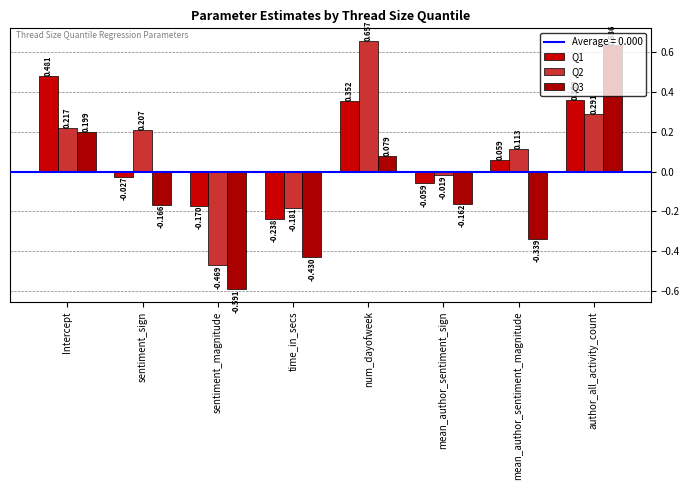

How many negative values does the Q3 series have?

5